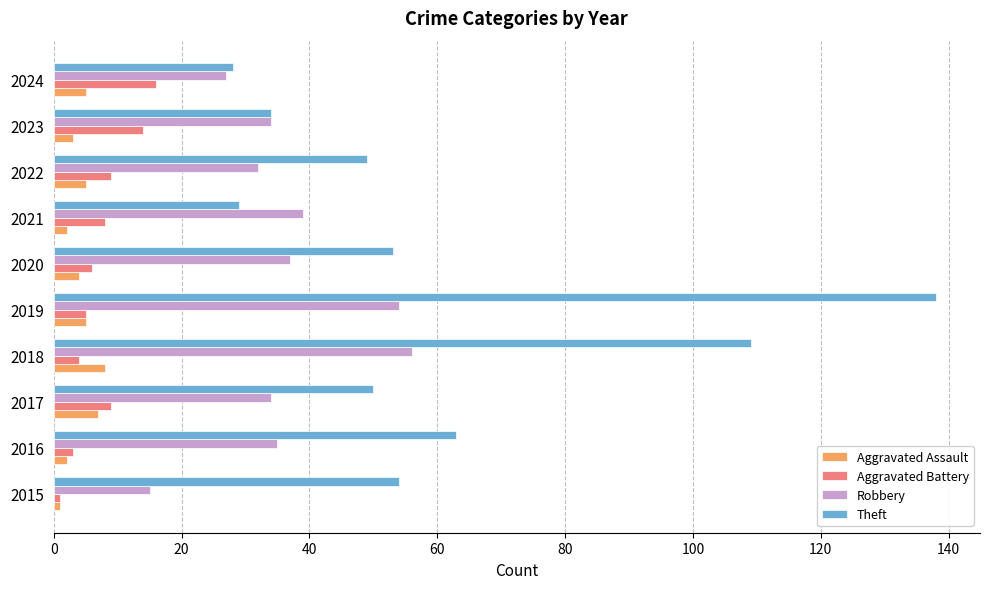

At which label is Theft closest to 83?

2016